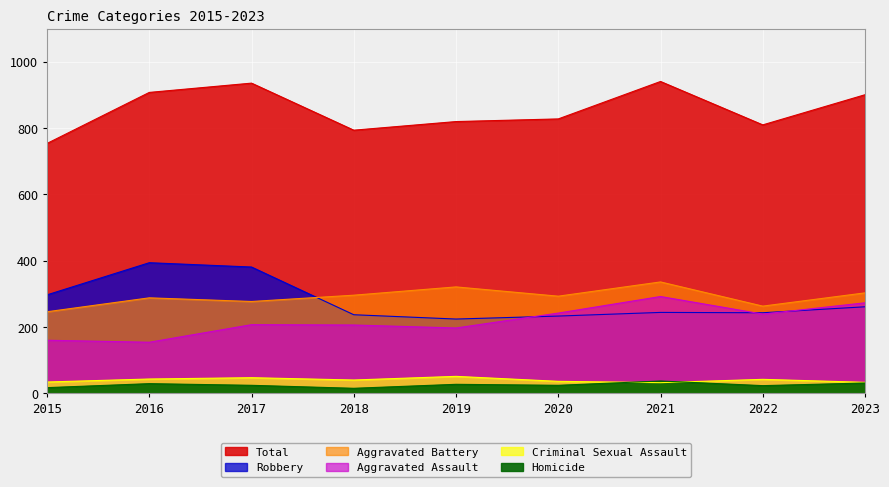

List the series in order of their peak value, highest first.

Total, Robbery, Aggravated Battery, Aggravated Assault, Criminal Sexual Assault, Homicide